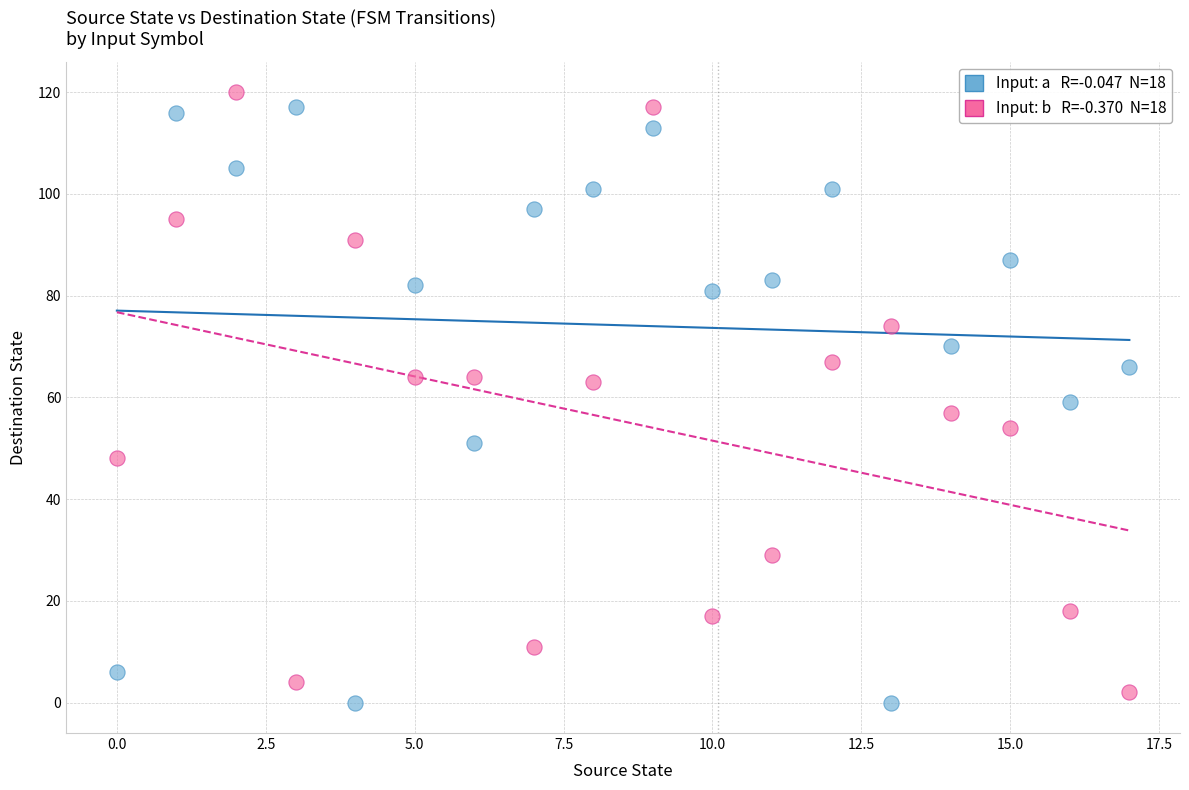

Across all data points, what is the range of Y values (max minus min)?

120